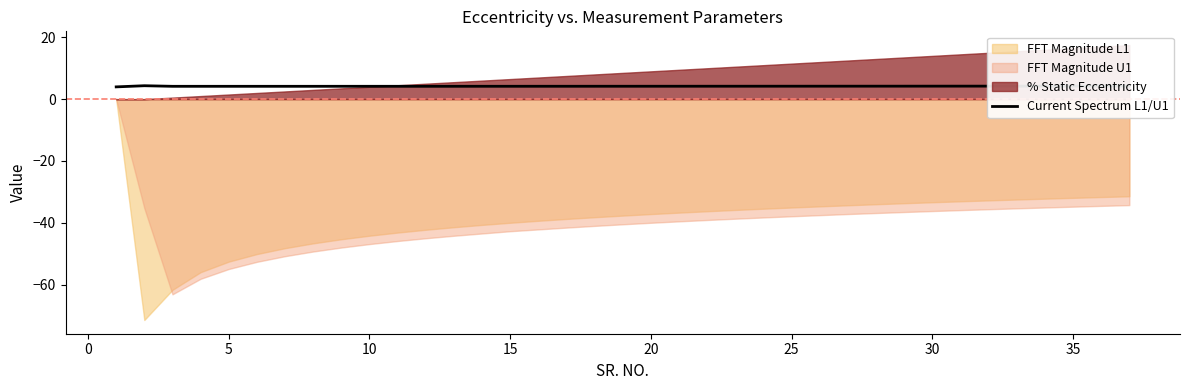

The value of Current Spectrum L1/U1 at 35 is 4.2. True or false?

True